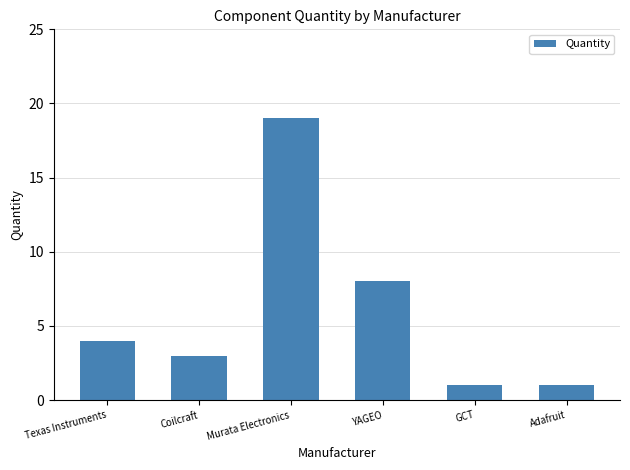

Which has a higher value, Murata Electronics or Coilcraft?

Murata Electronics